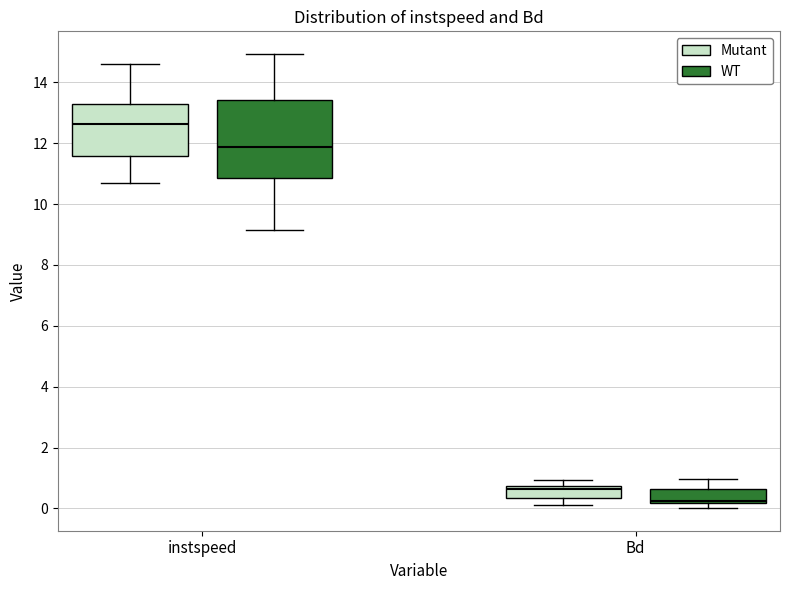

Comparing the boxes themselves (not the whiskers), which one is the tallest?

instspeed (WT)